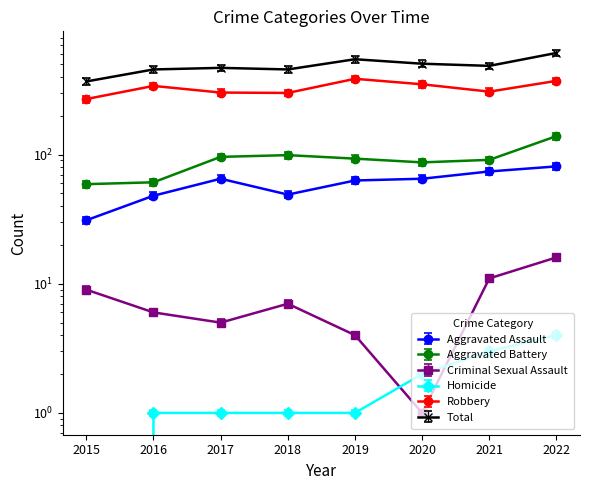

What are all the series names shown in the legend?

Aggravated Assault, Aggravated Battery, Criminal Sexual Assault, Homicide, Robbery, Total